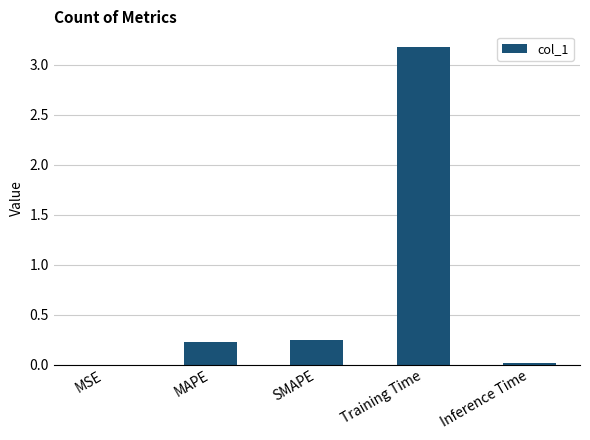

Is it true that the value at Training Time is 1.6?

False